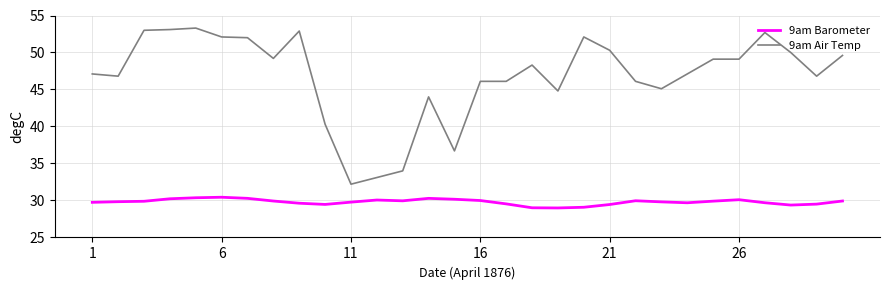

Which series has the largest range (max minus min)?

9am Air Temp